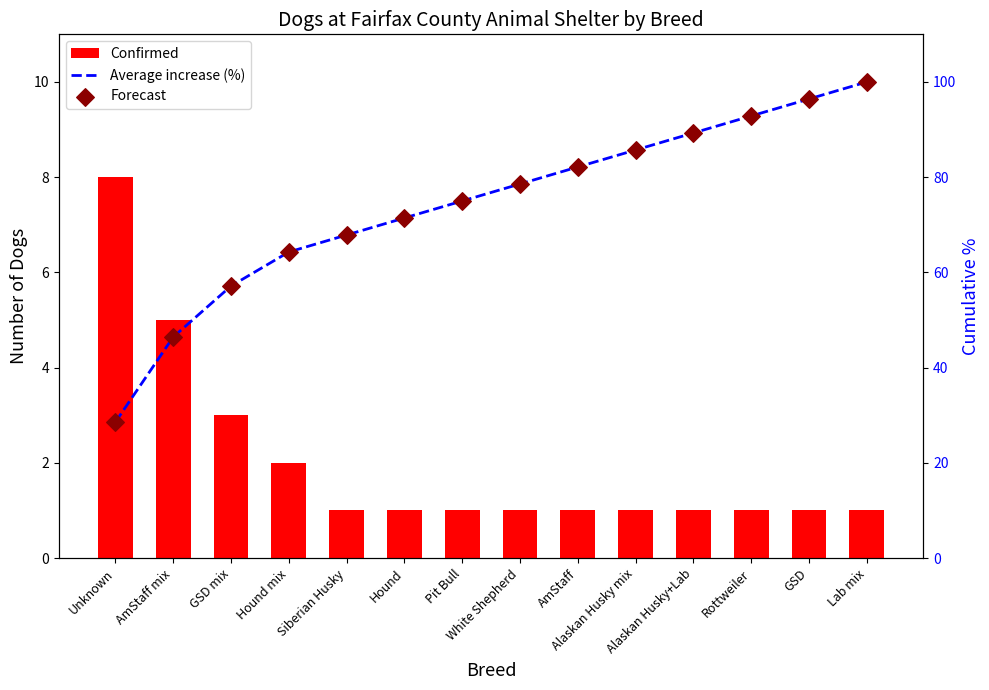

Which series has the widest spread of Y values?

Average increase (%)